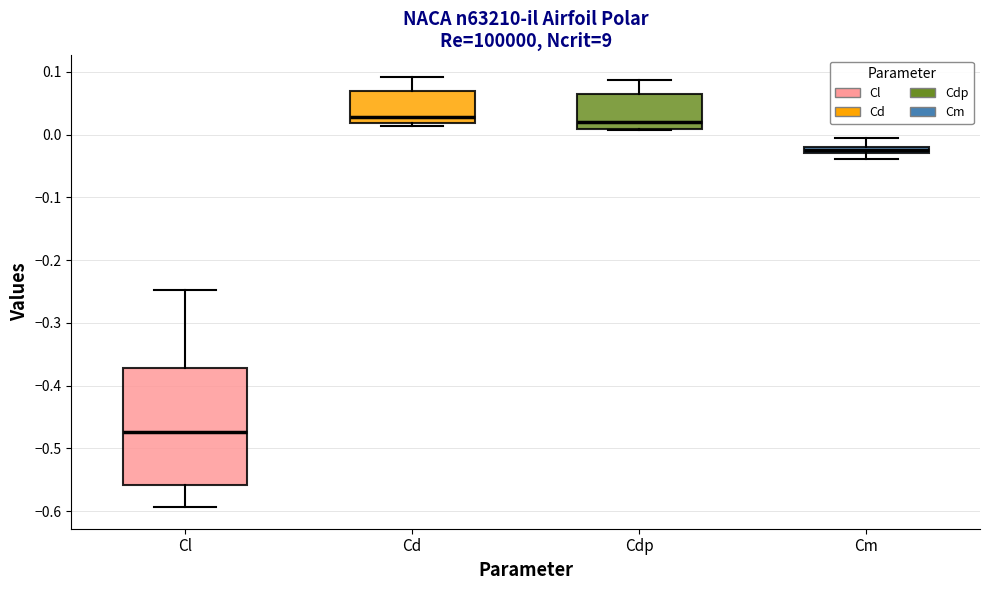

Where is the lower edge of the box for Cl on the y-axis? The values are not printed on the chart, so give them approximately, as read against the axis.

-0.56